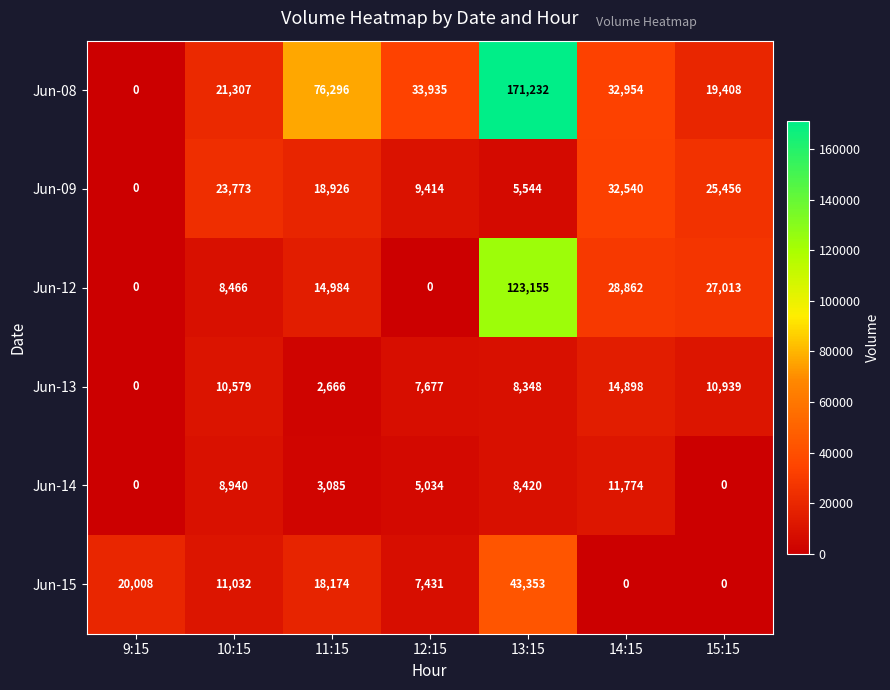

What is the difference between the highest and lowest values at 15:15?

27013